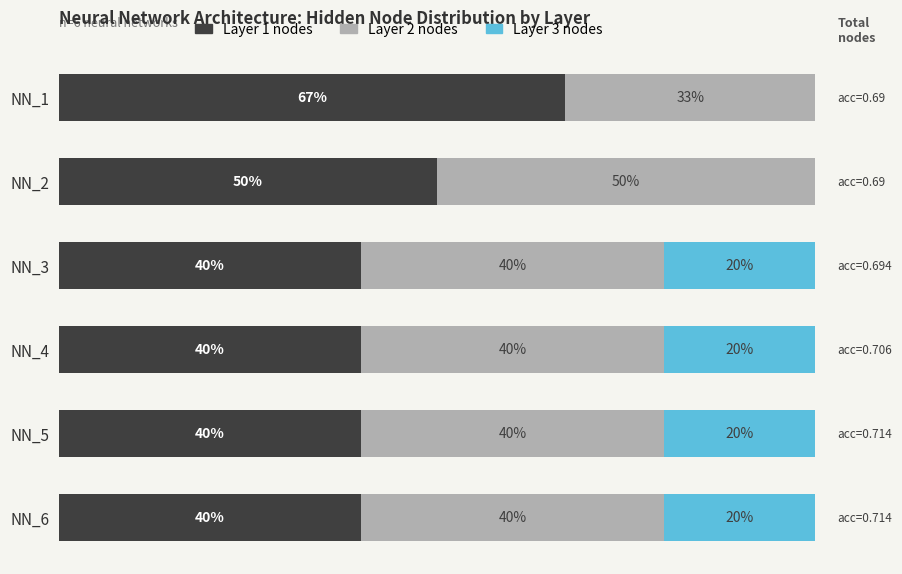

Which category has the highest value in the Layer 1 nodes series?

NN_1